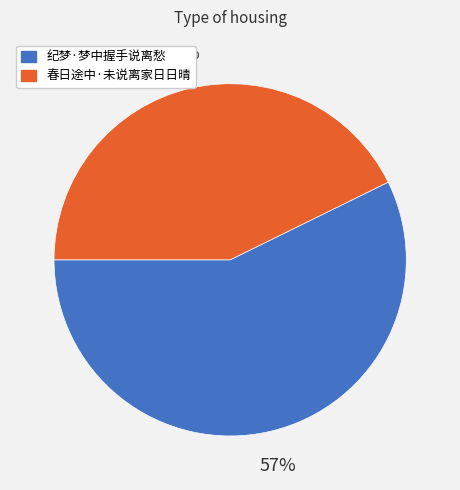

Is the sum of 纪梦·梦中握手说离愁 and 春日途中·未说离家日日晴 greater than half?

Yes